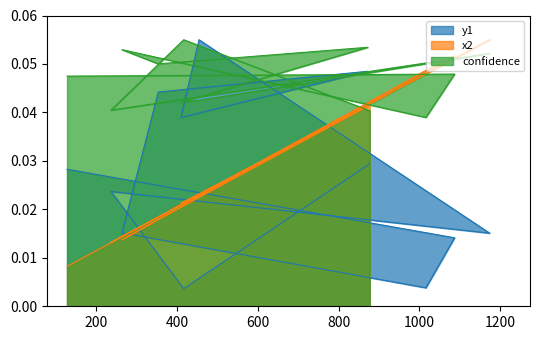

What are all the series names shown in the legend?

y1, x2, confidence